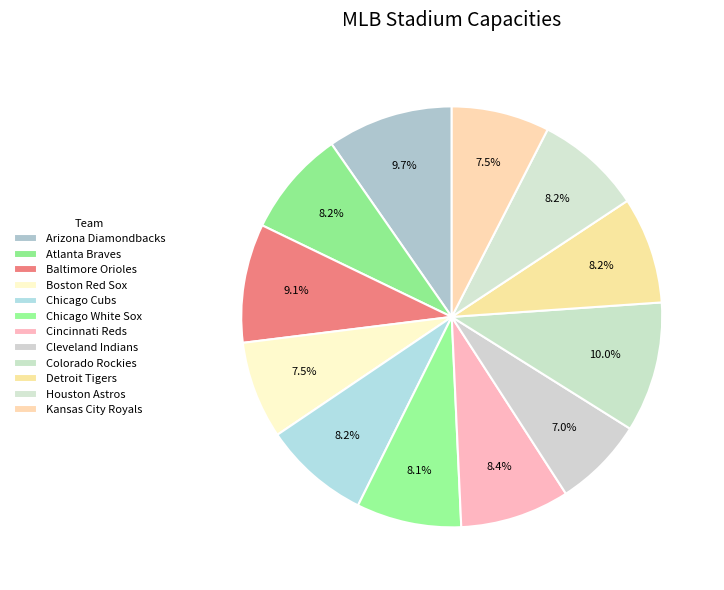

True or false: Cleveland Indians accounts for 1% of the total.

False